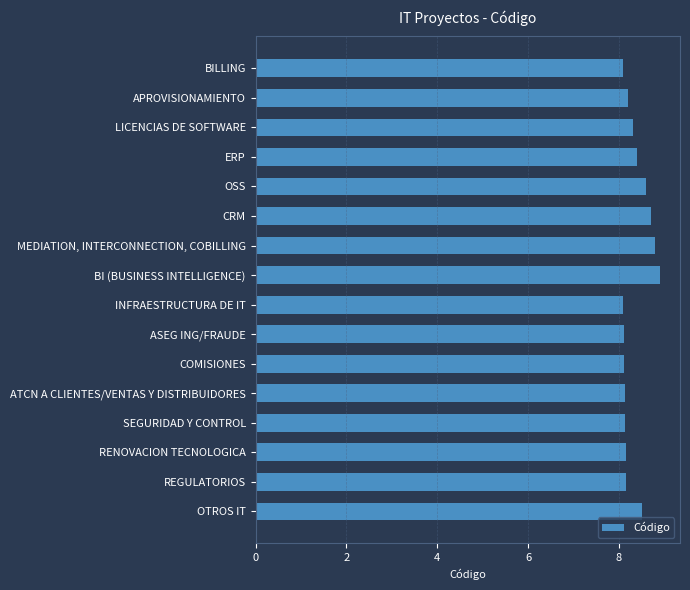

Does the chart contain stacked bars?

No